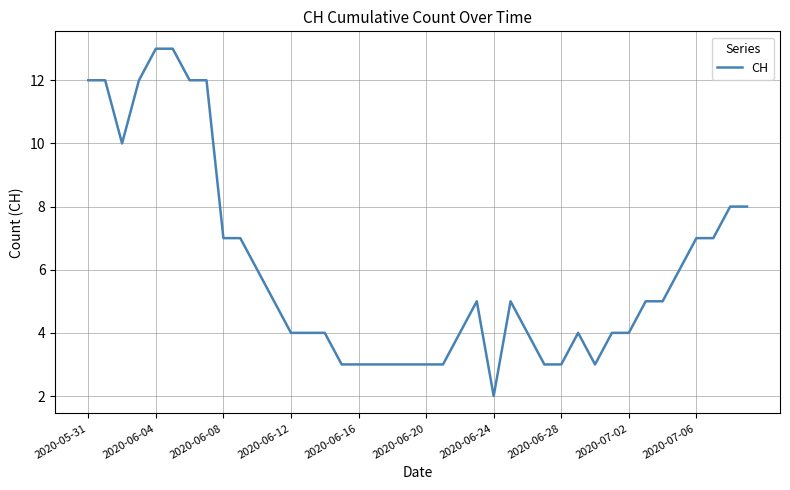

What is the difference between the maximum and minimum values?

11